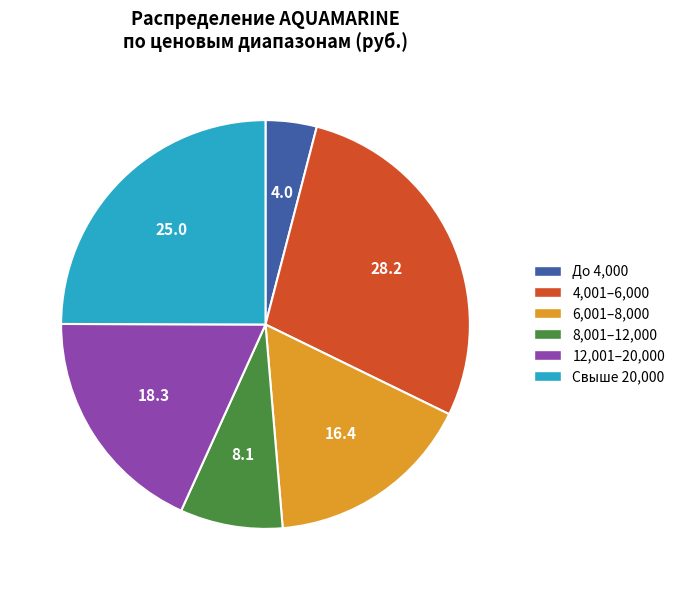

Does any single category account for the majority?

No